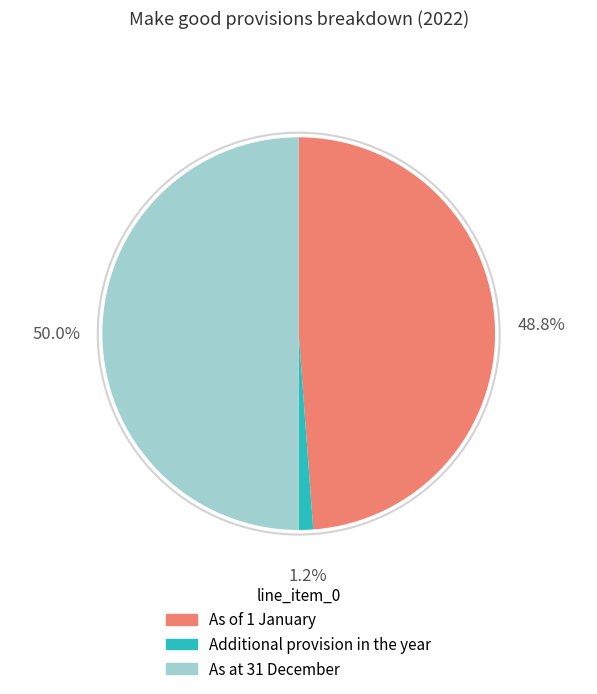

What portion of the pie excludes Additional provision in the year?

98.8%